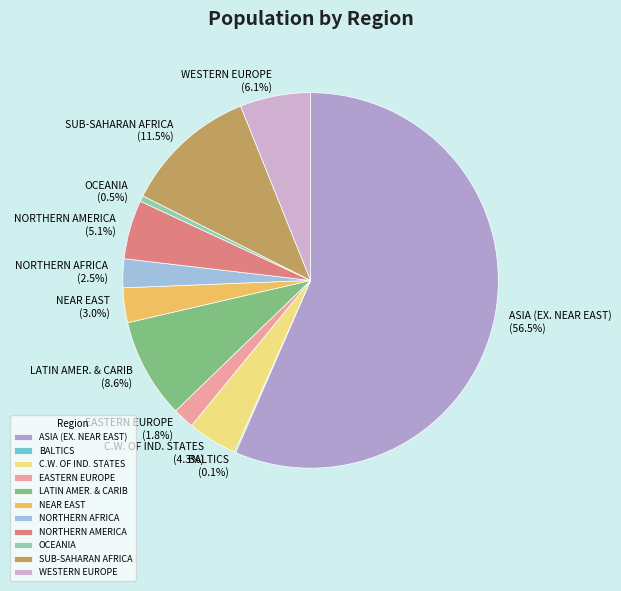

To the nearest percent, what is the difference between the largest and smallest slice percentages?

56%